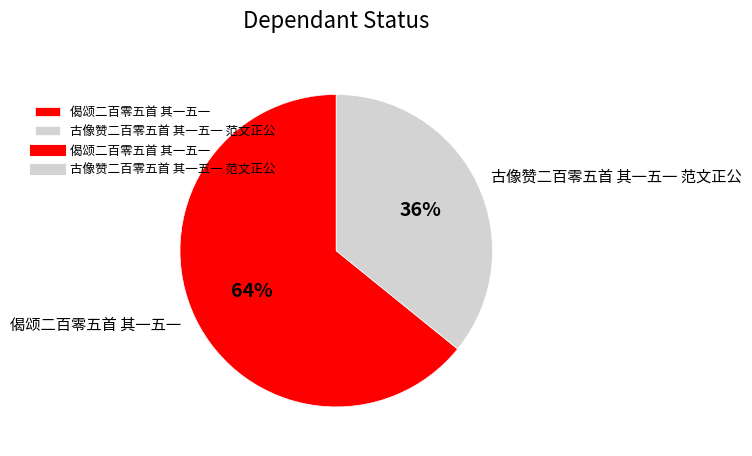

What percentage is the 偈颂二百零五首 其一五一 slice, to the nearest percent?

64%